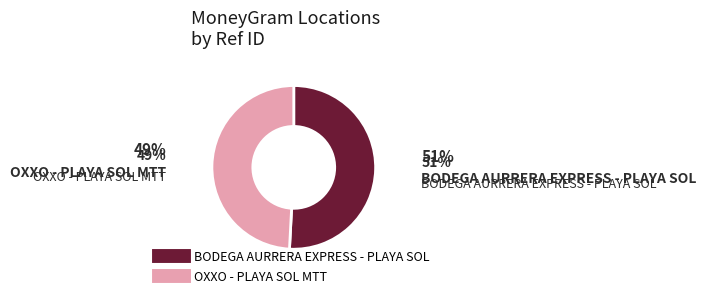

Combined, do BODEGA AURRERA EXPRESS - PLAYA SOL and OXXO - PLAYA SOL MTT account for over 50%?

Yes